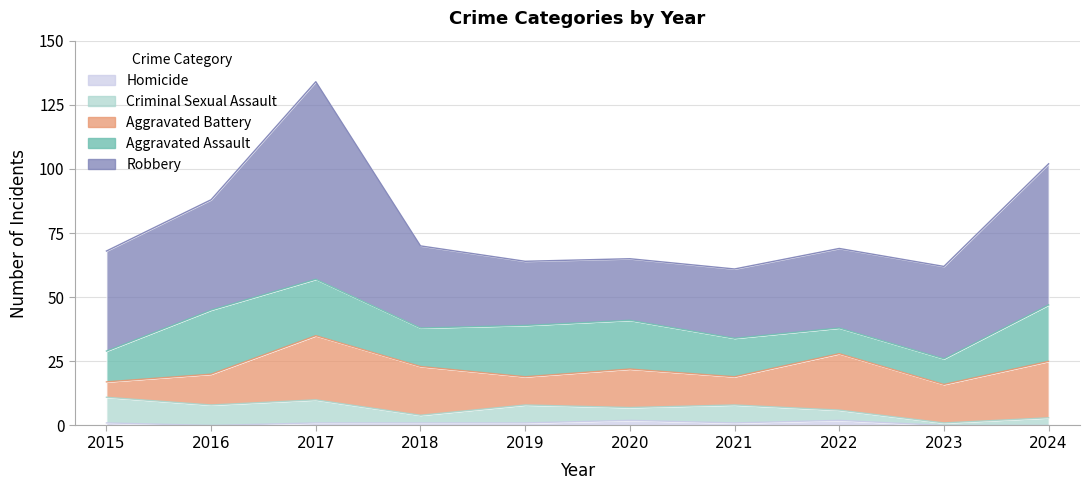

How many lines are shown in the chart?

5